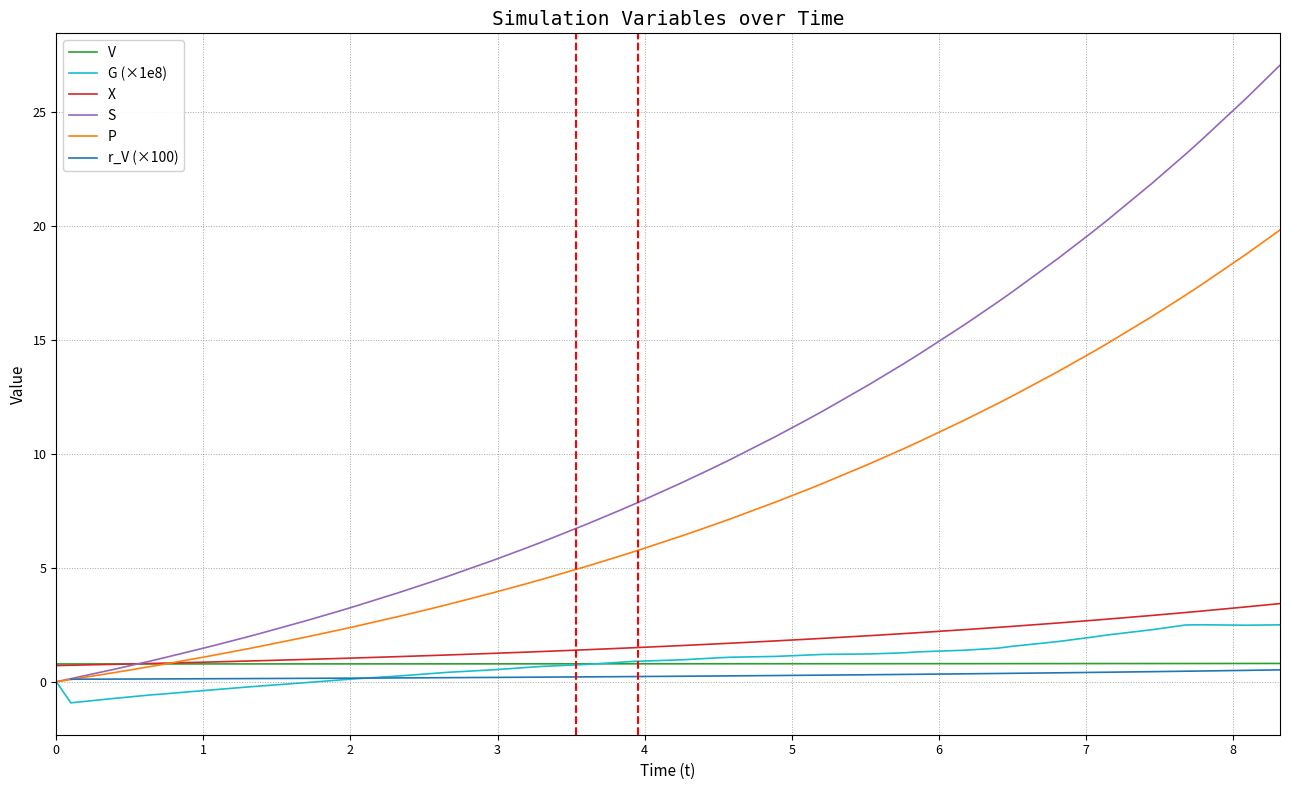

What is the smallest value displayed?

-0.9